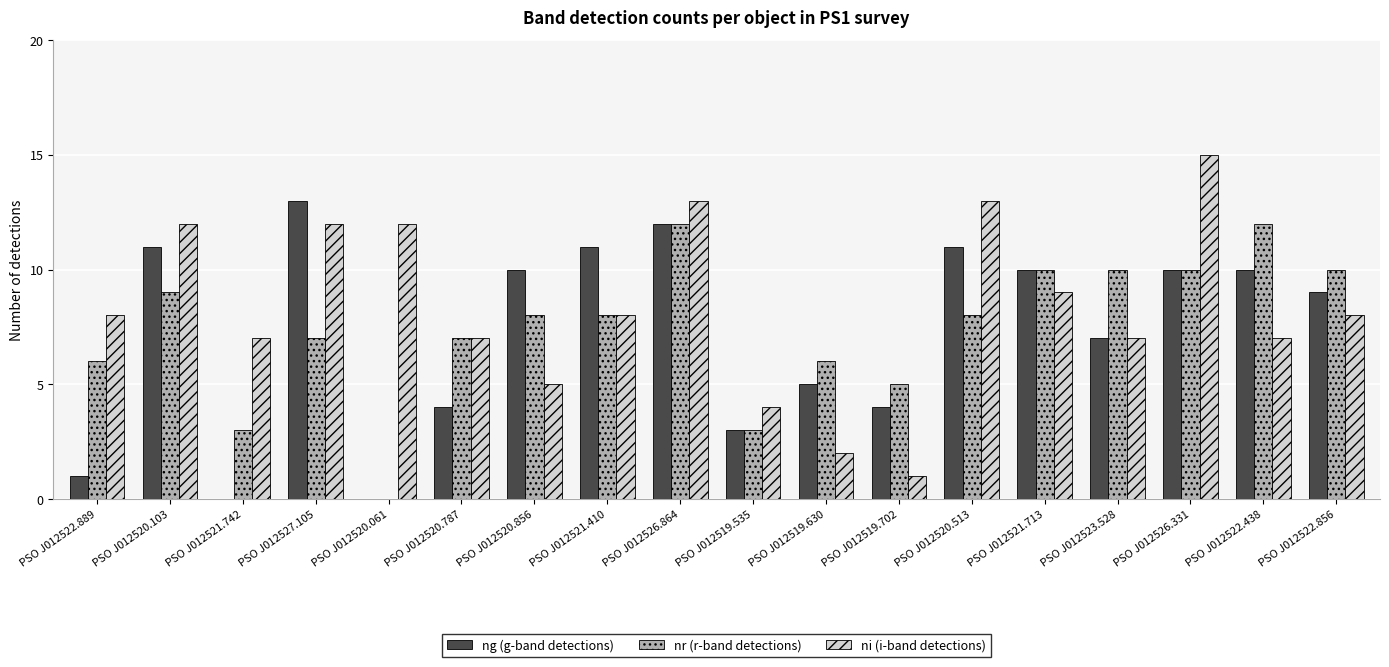

Is the value of nr (r-band detections) at PSO J012520.856 greater than the value of ng (g-band detections) at PSO J012521.713?

No